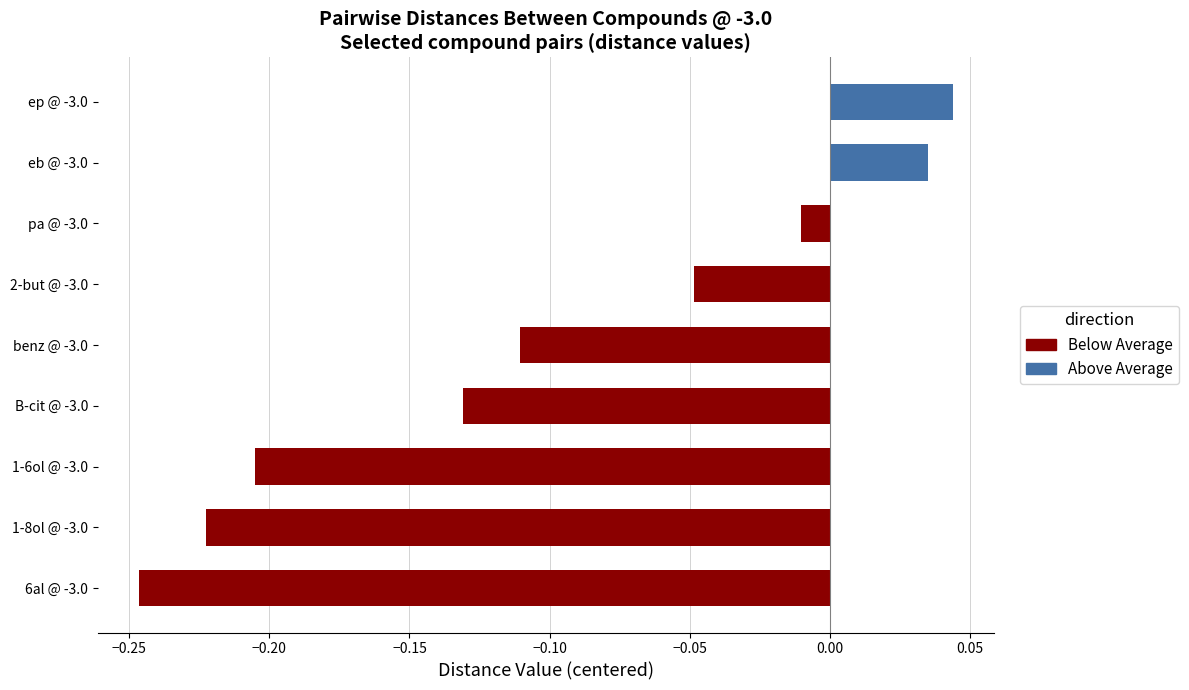

Which has a higher value, ep @ -3.0 or pa @ -3.0?

ep @ -3.0